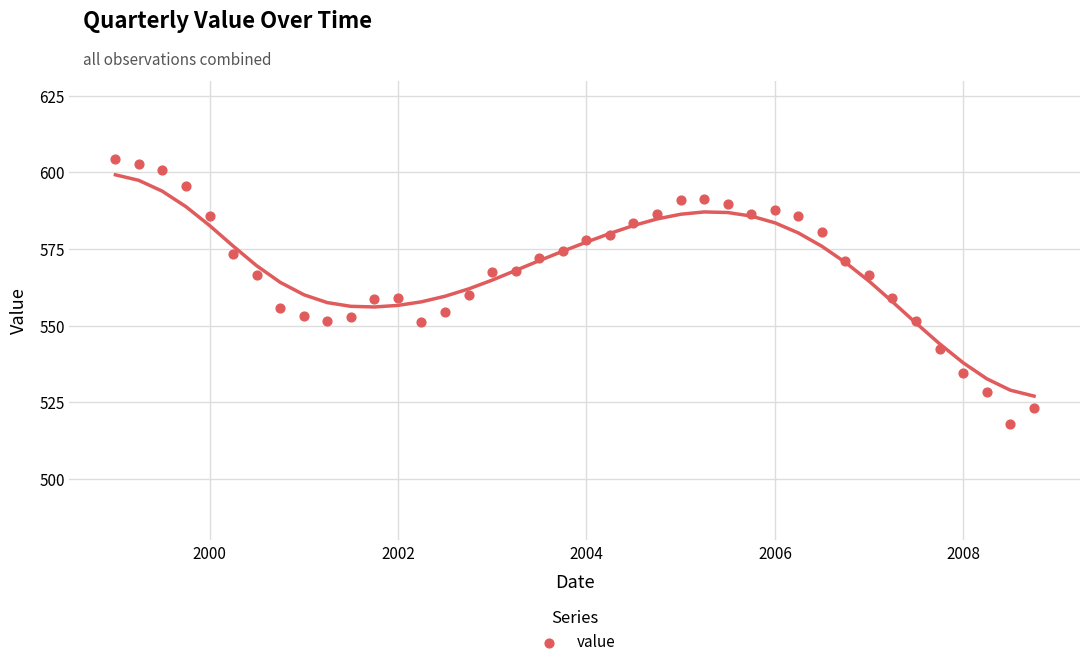

What is the range of Y values (max minus min)?

86.3